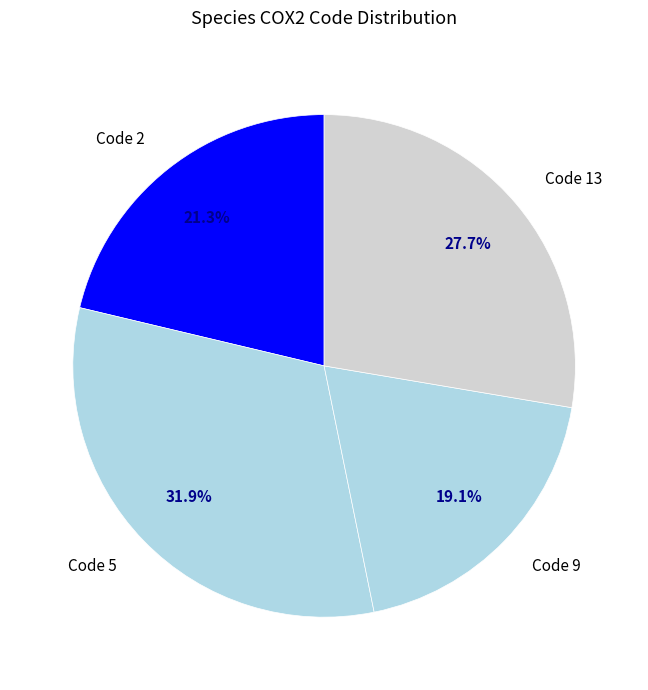

Which slice is the largest?

Code 5